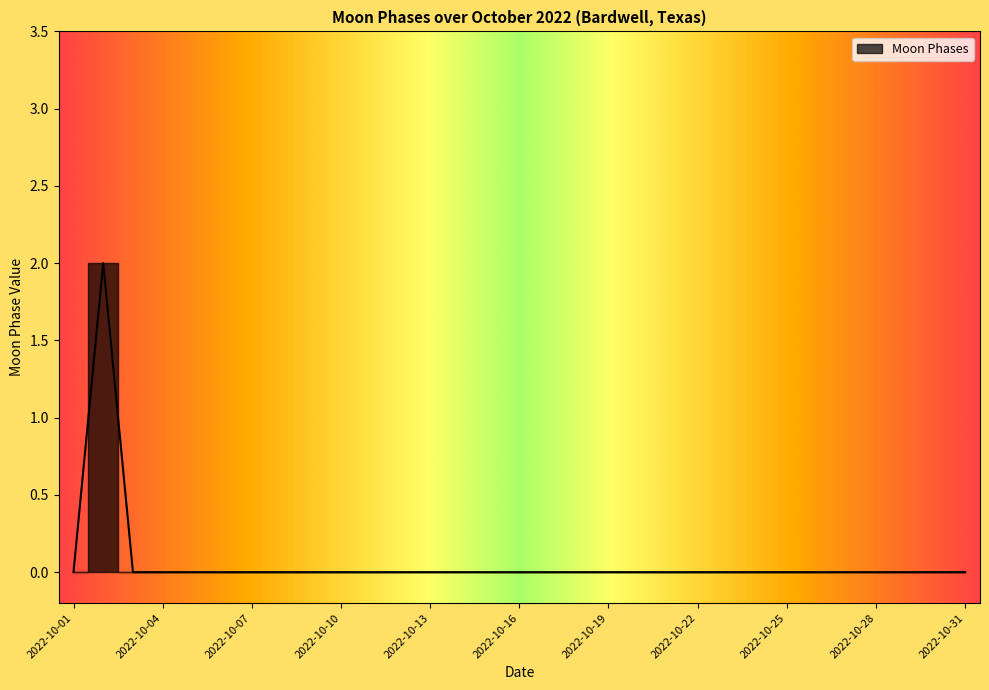

Which label corresponds to the largest value in the chart?

2022-10-02